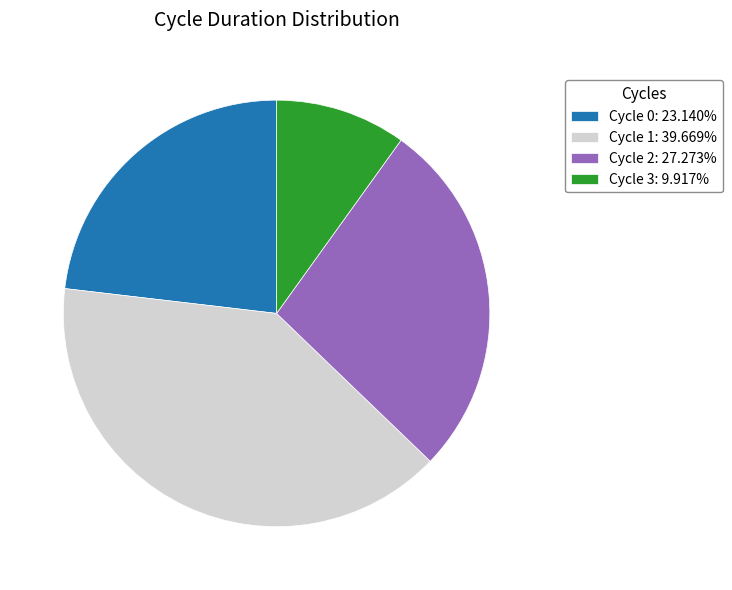

Is the sum of Cycle 1 and Cycle 2 greater than half?

Yes